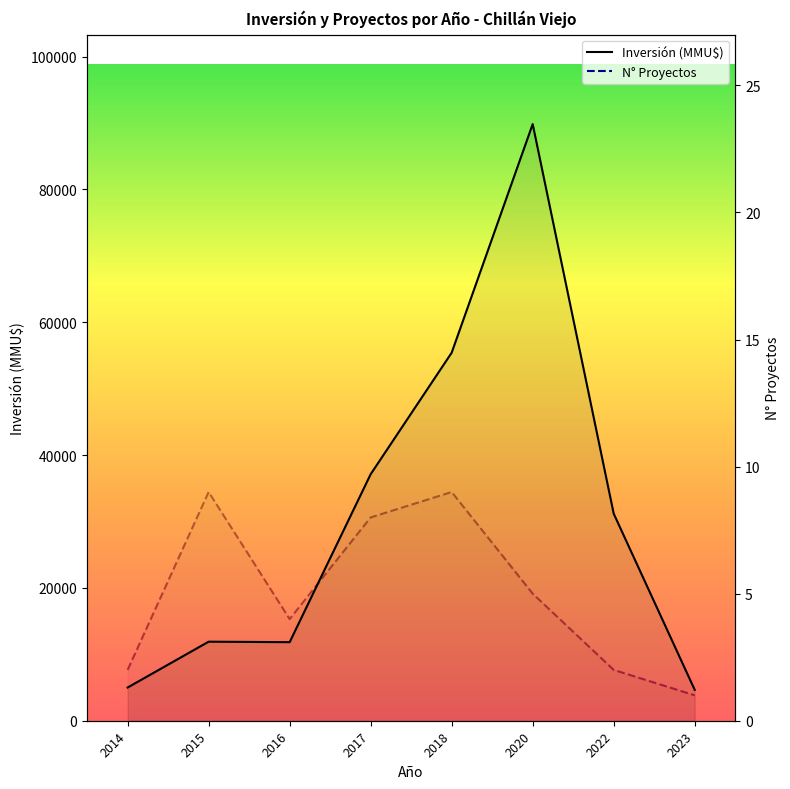

True or false: Inversión (MMU$) has a value of 19342 at 2016.

False